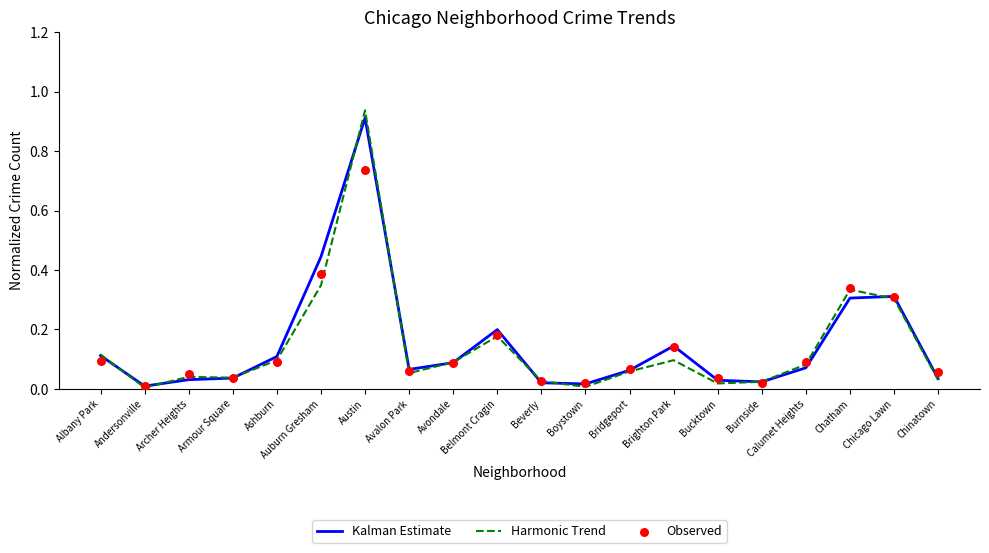

What is the total value across all series at Archer Heights?

0.1